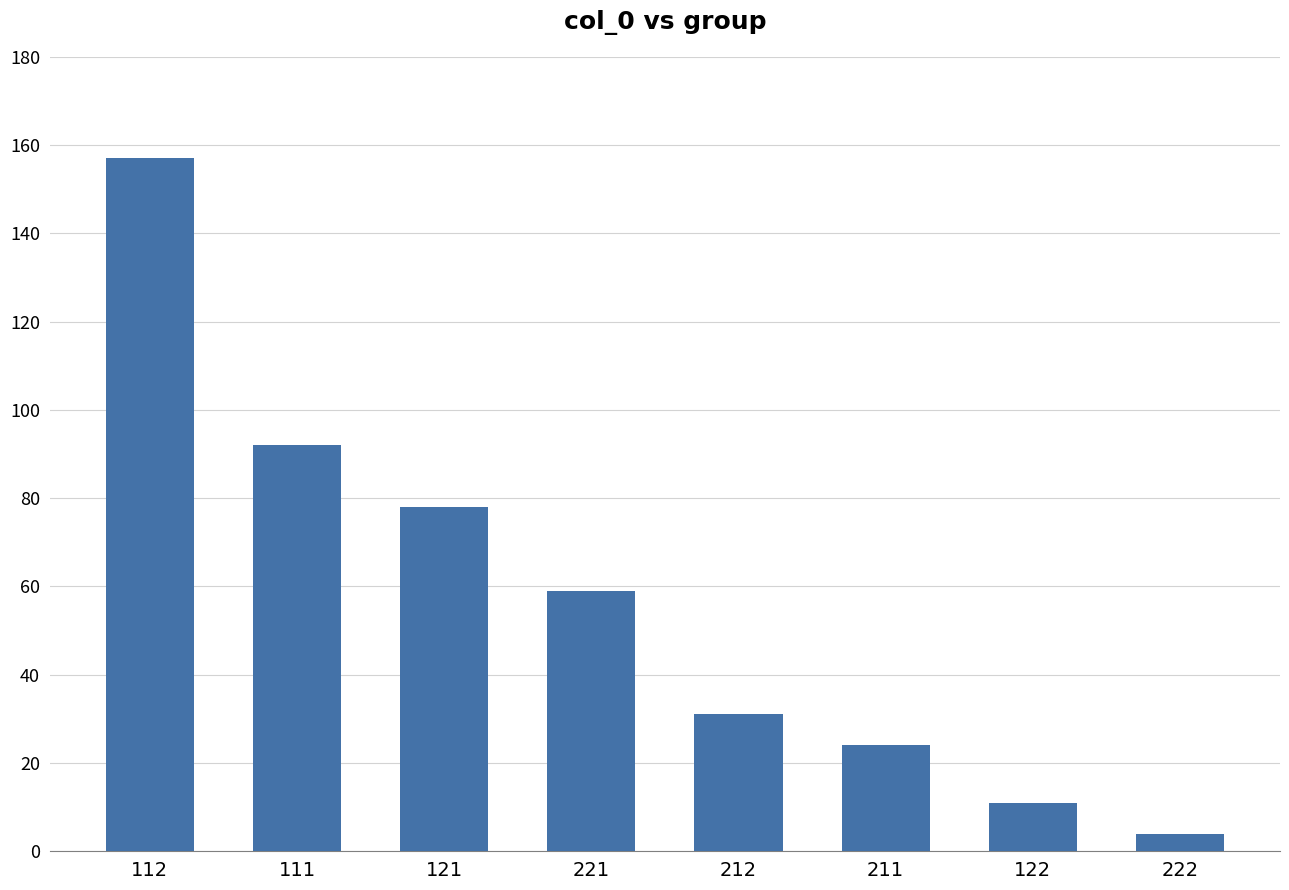

What is the value of the 8th bar from the left?

4